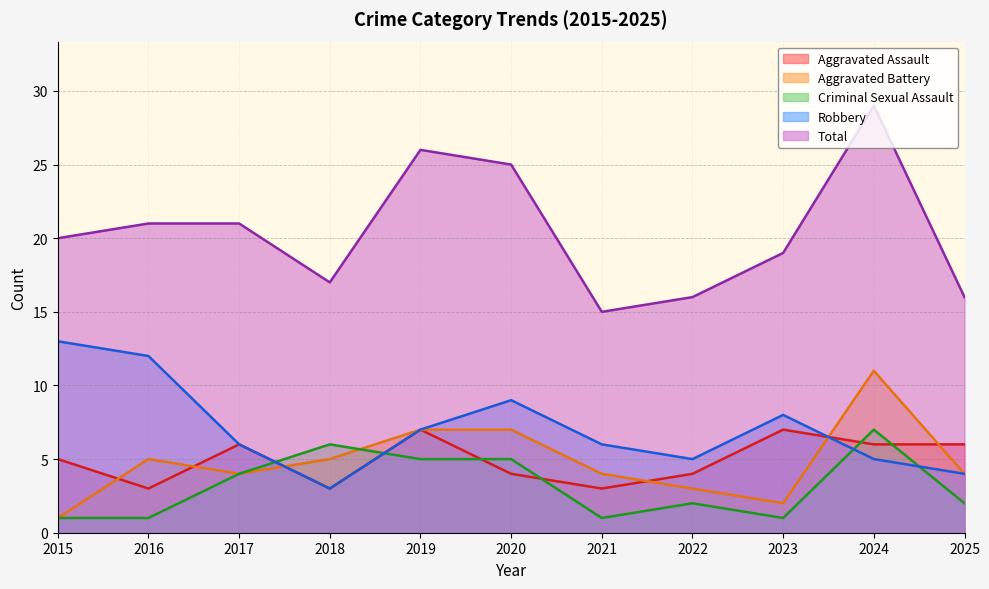

List the series in order of their peak value, lowest first.

Aggravated Assault, Criminal Sexual Assault, Aggravated Battery, Robbery, Total